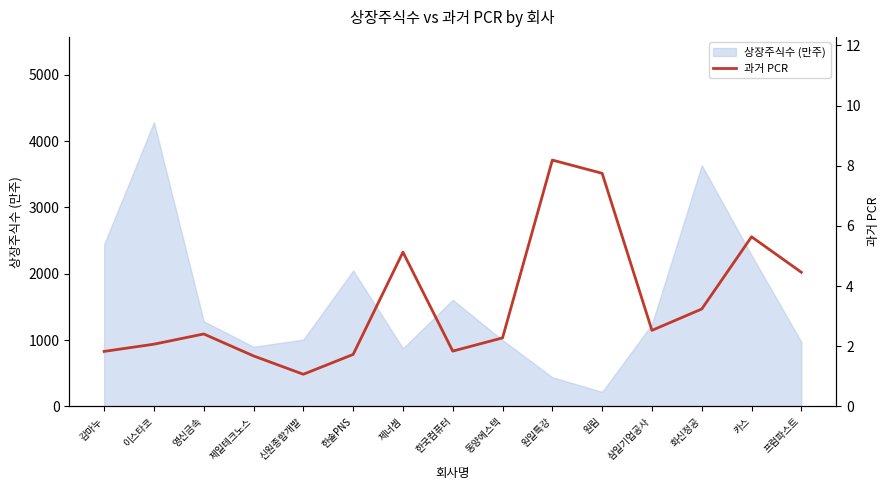

What value does the 상장주식수 (만주) series have at 신원종합개발?

1007